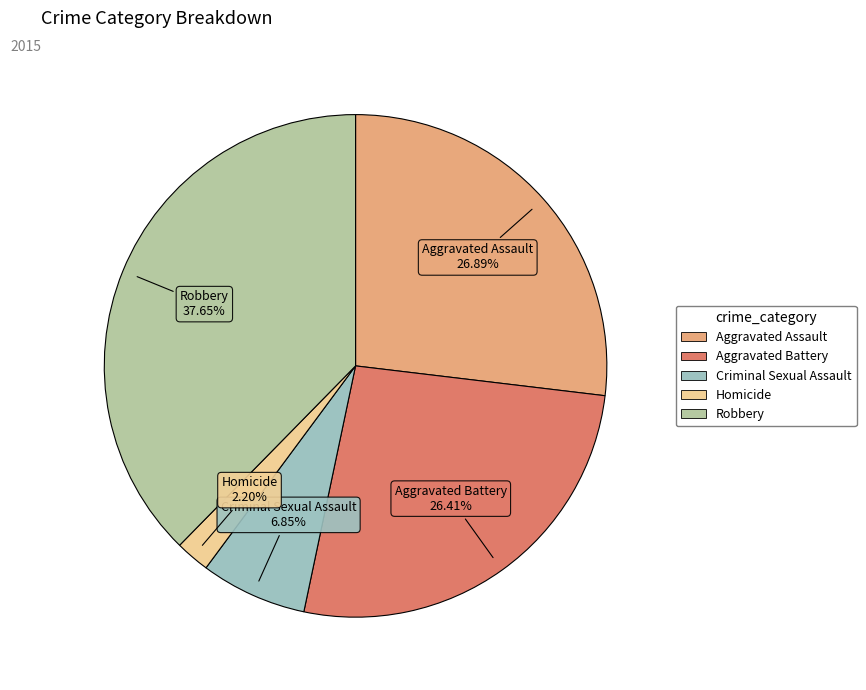

Do Aggravated Battery and Criminal Sexual Assault together represent more than half of the pie?

No